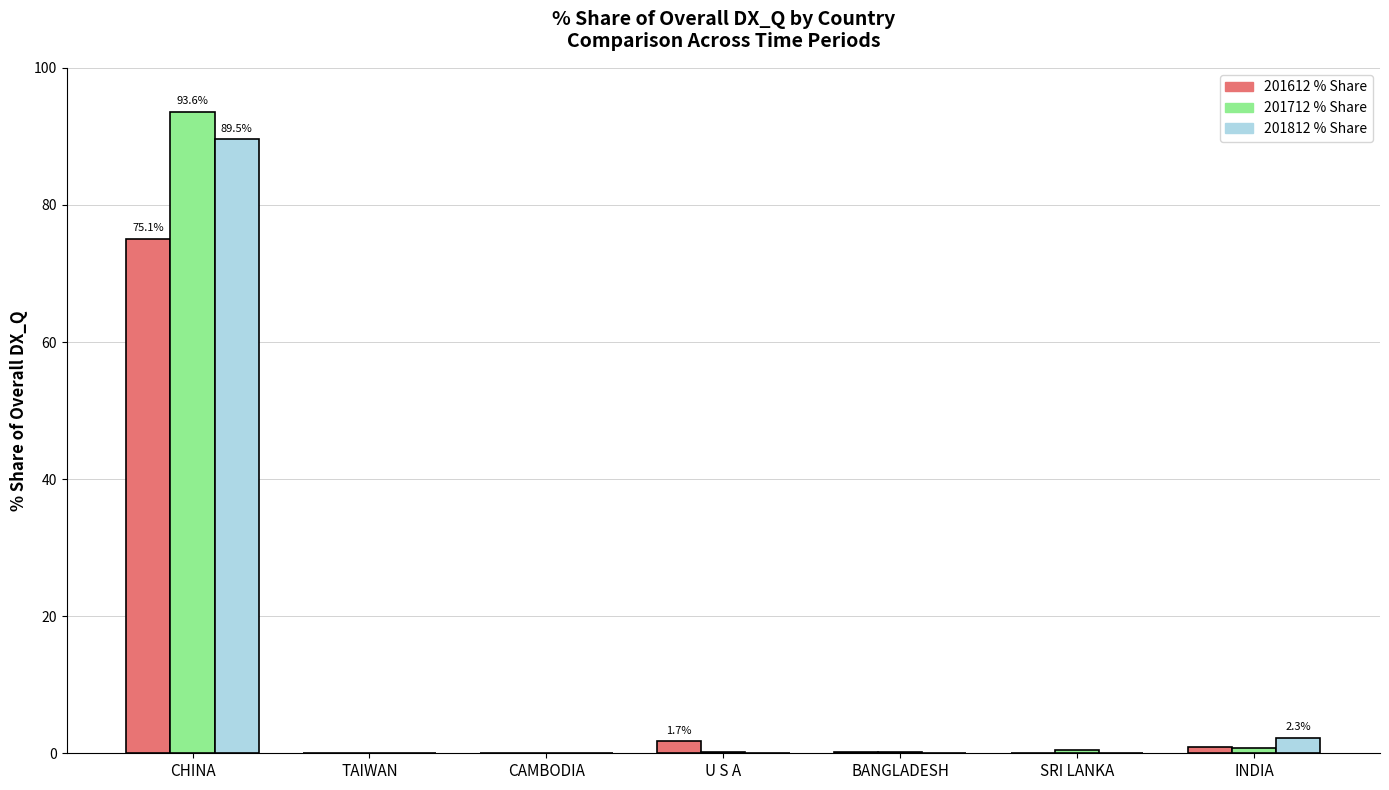

Does the chart contain stacked bars?

No